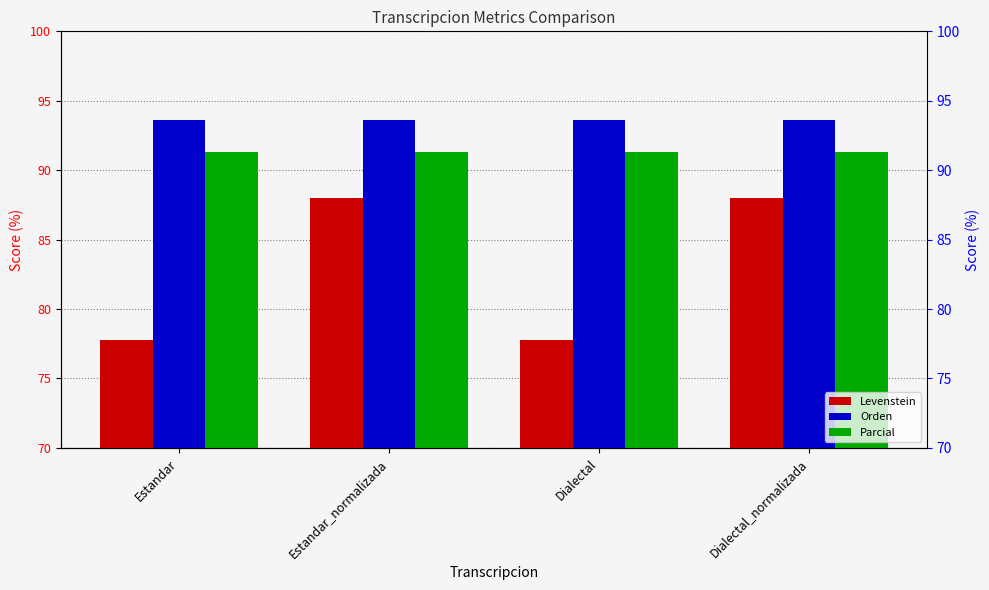

List the series in order of their peak value, highest first.

Orden, Parcial, Levenstein